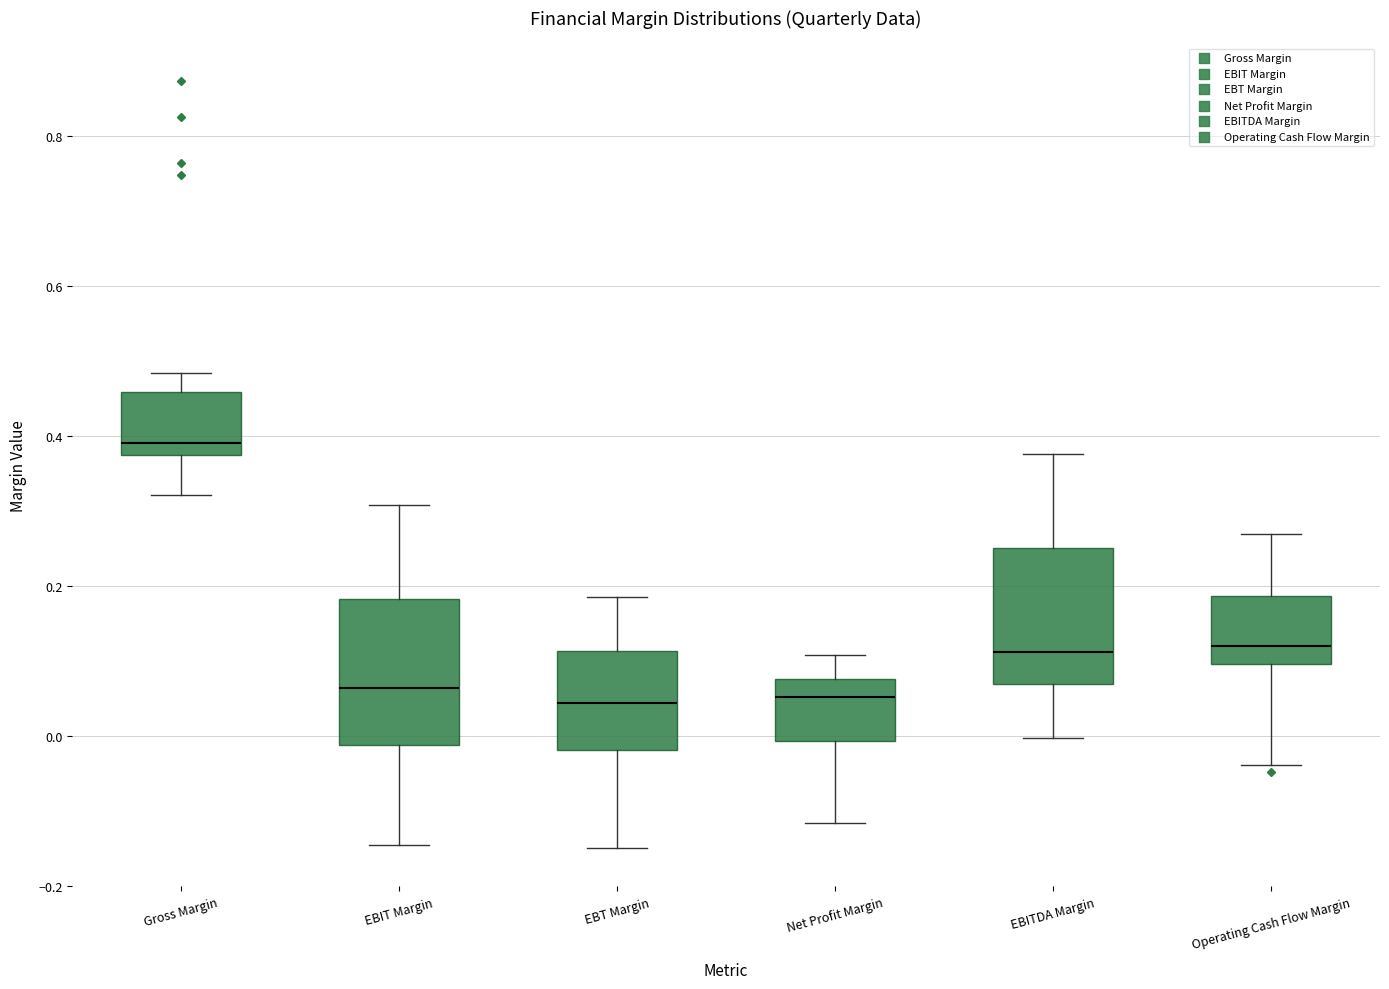

Which box has the highest median line?

Gross Margin